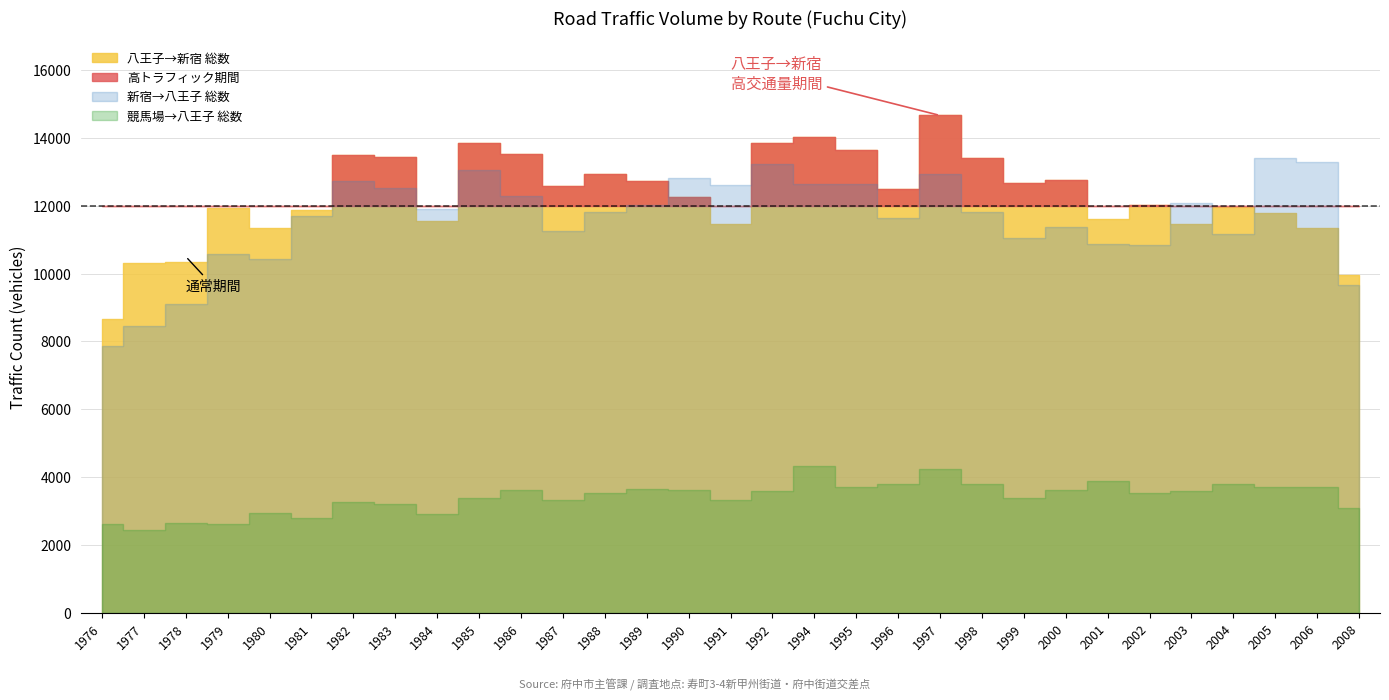

Which series has the largest total across all categories?

八王子→新宿 総数